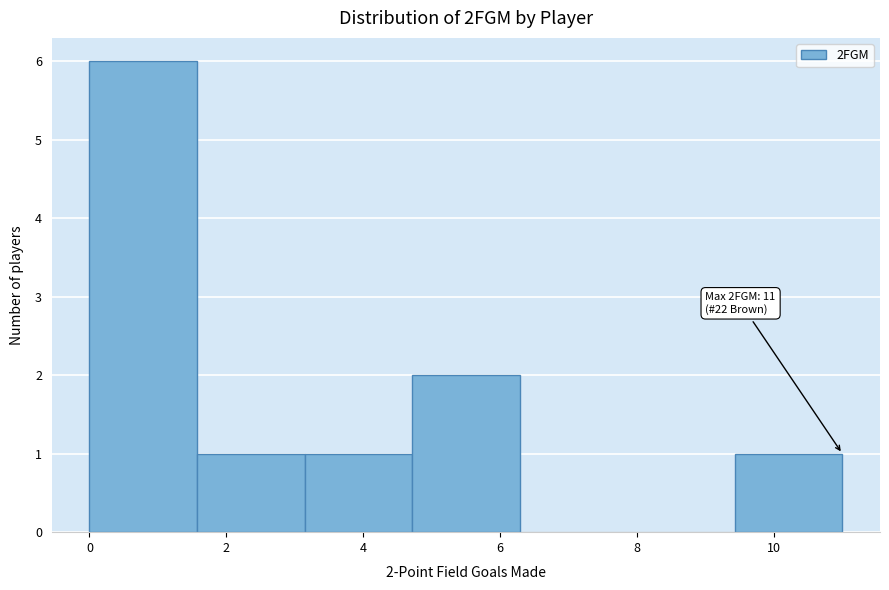

Which range on the x-axis has the tallest bar?

0.0 to 1.6